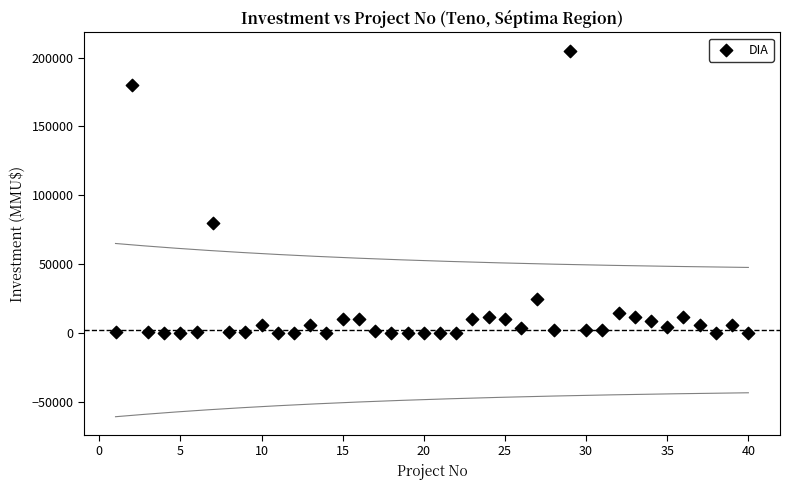

What Y value in the scatter plot is closest to 102520?

80000